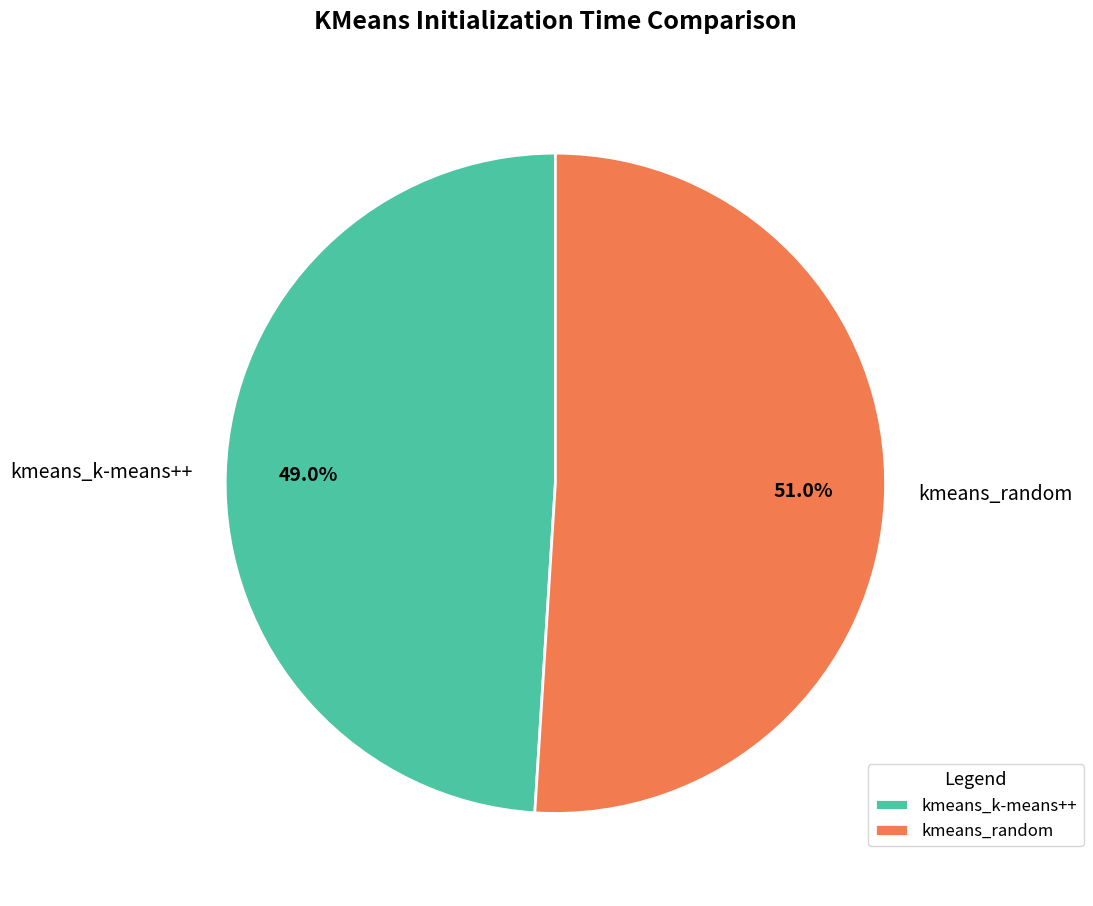

Is the sum of kmeans_random and kmeans_k-means++ greater than half?

Yes